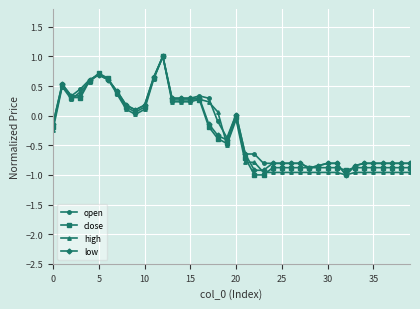

What is the minimum value shown in the chart?

-1.0